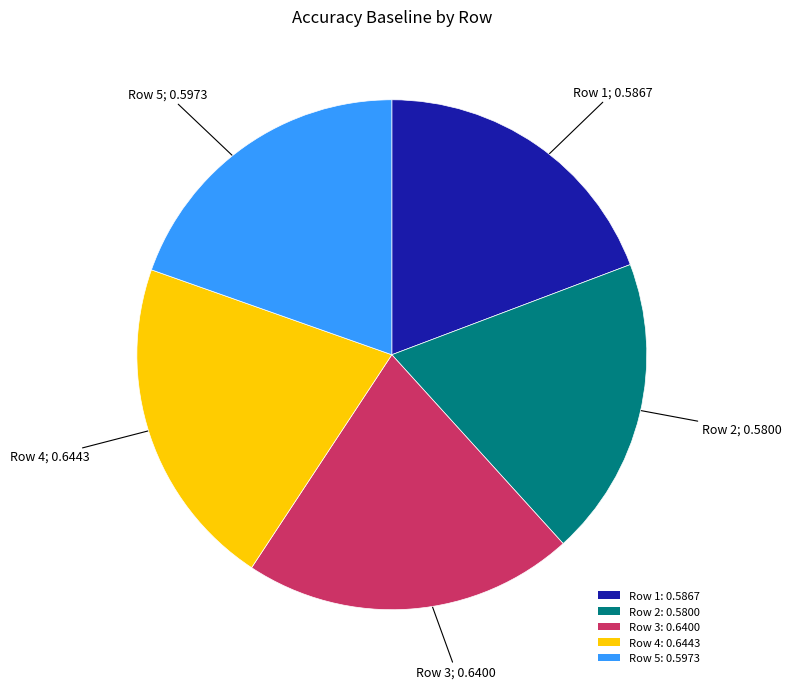

True or false: Row 4: 0.6443 accounts for 21% of the total.

True